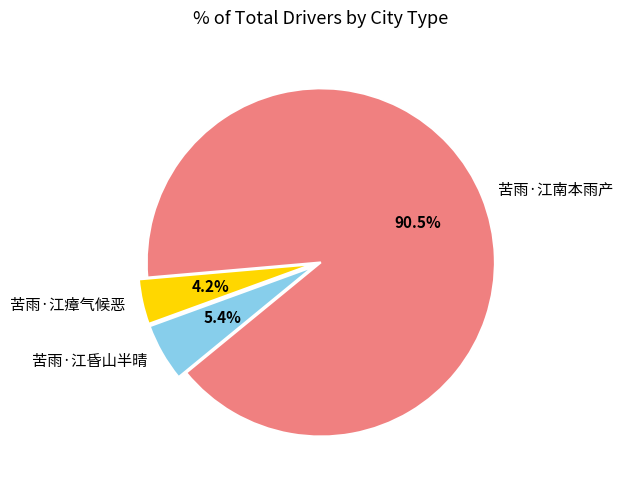

What percentage do 苦雨·江昏山半晴 and 苦雨·江南本雨产 together represent?

95.8%